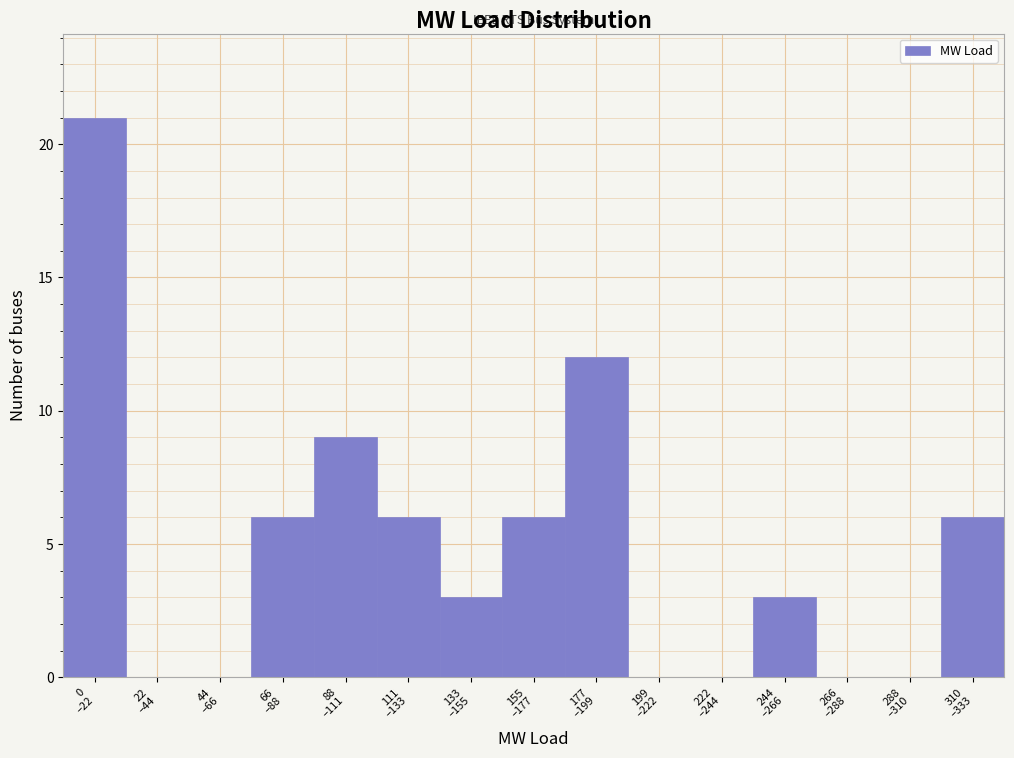

What is the greatest value displayed?

21